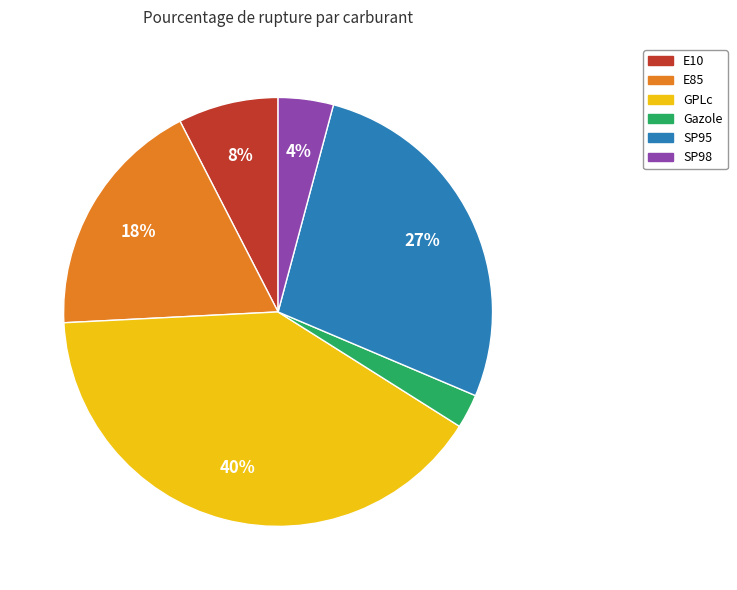

True or false: SP98 accounts for 4% of the total.

True